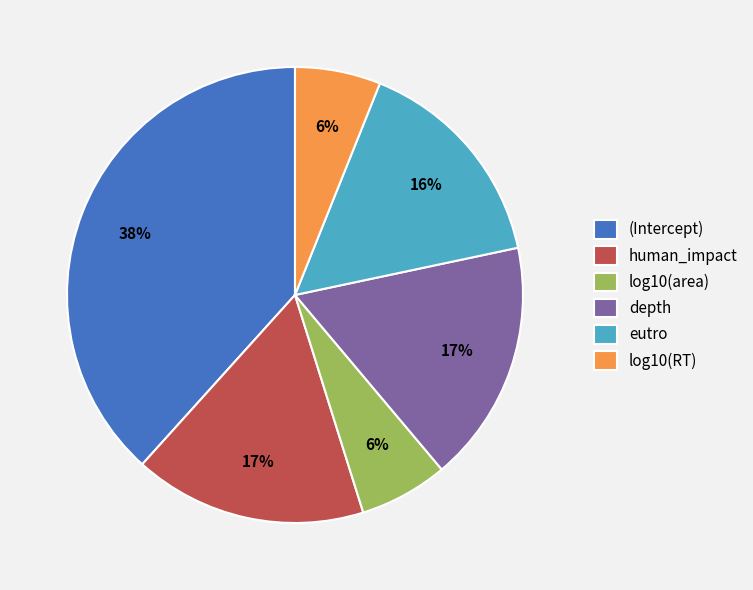

To the nearest percent, what percentage of the pie is eutro?

16%